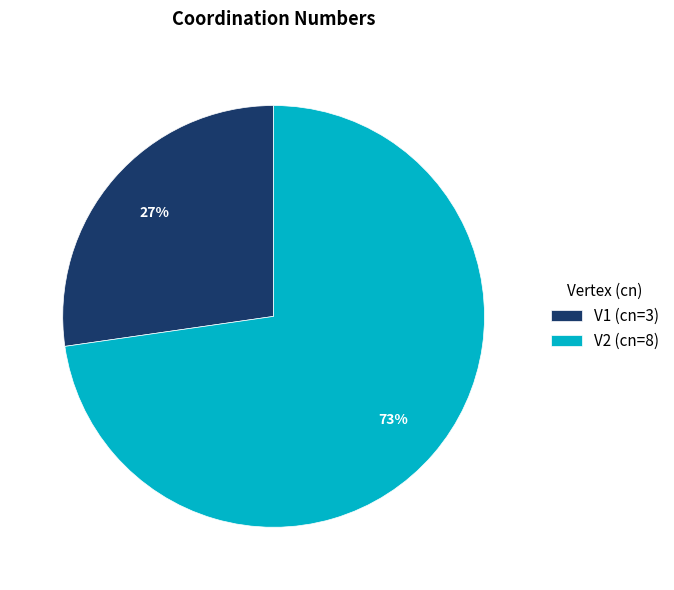

What is the majority slice?

V2